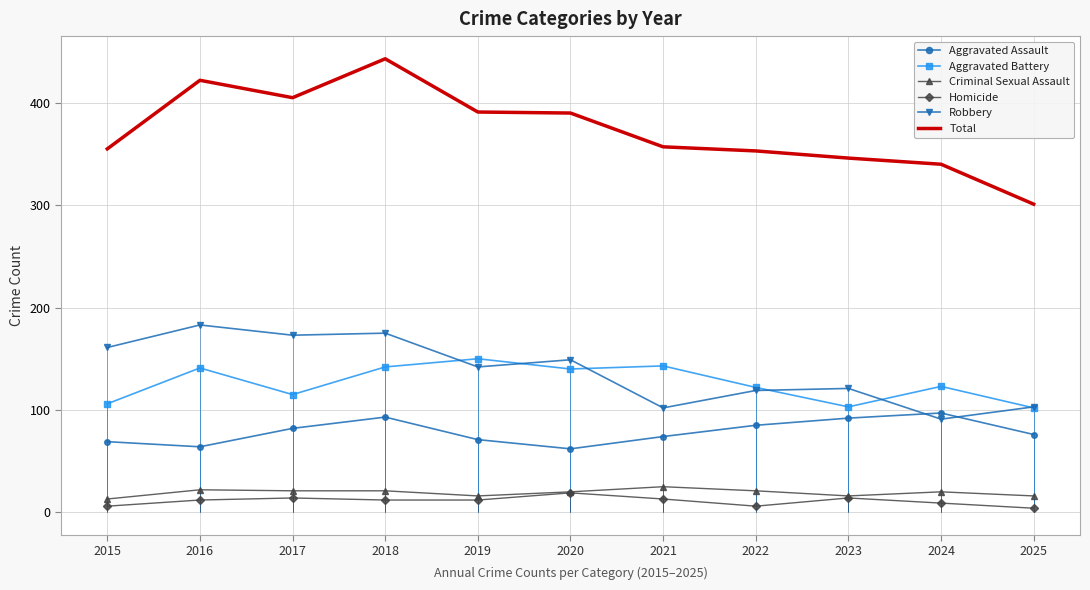

Rank the categories by Aggravated Assault value from highest to lowest.

2024, 2018, 2023, 2022, 2017, 2025, 2021, 2019, 2015, 2016, 2020